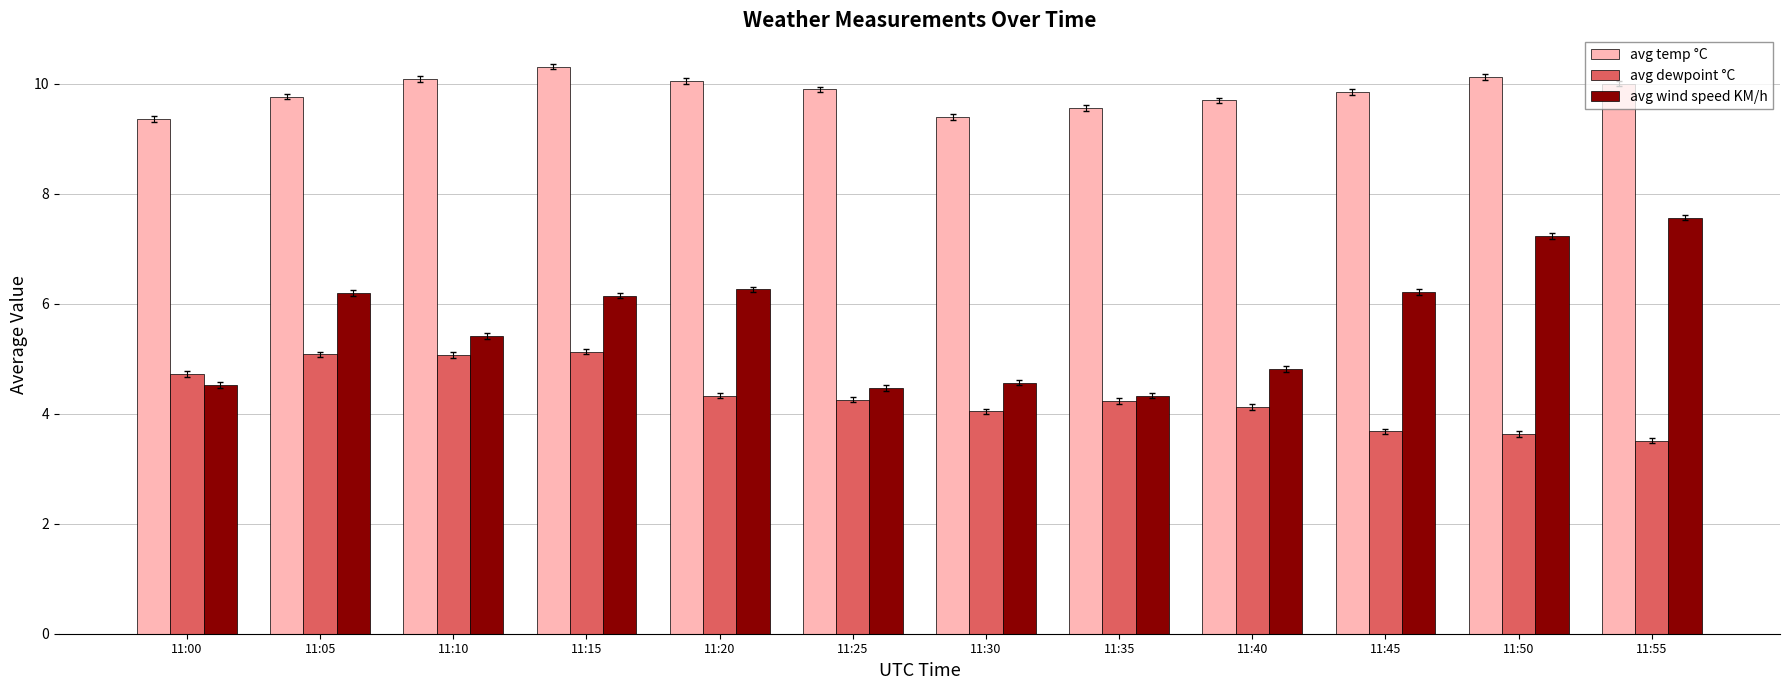

Which series changed the most between 11:30 and 11:45?

avg wind speed KM/h